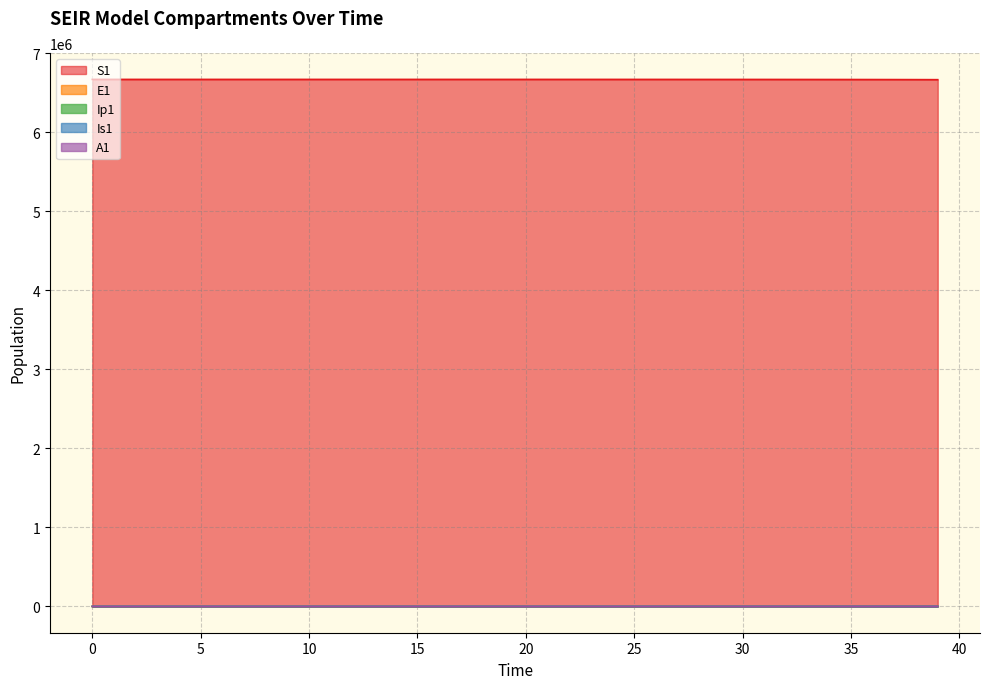

What is the average value of the Ip1 series?

30.6